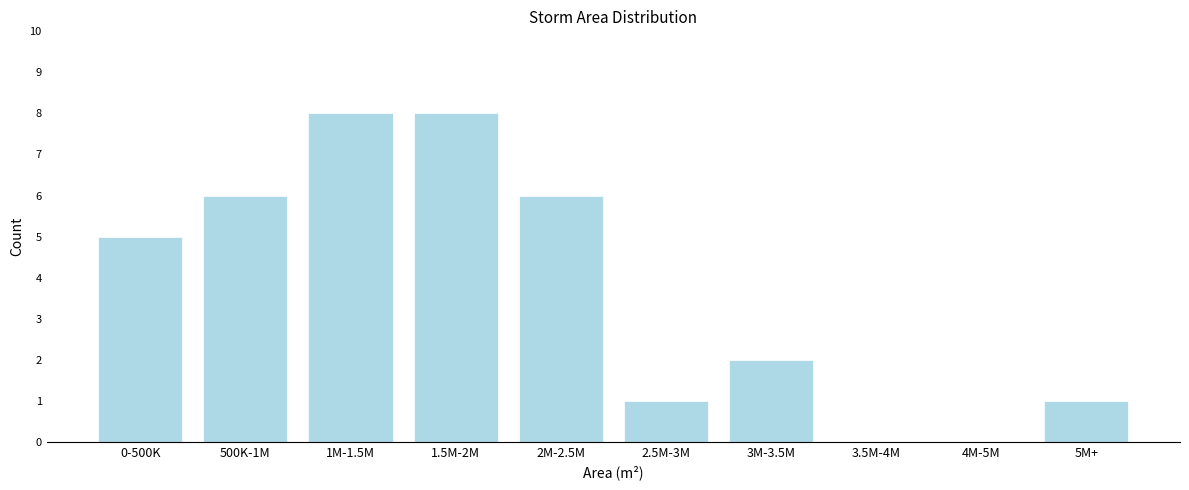

Reading left to right, extract all data points from this chart.

0-500K=5	500K-1M=6	1M-1.5M=8	1.5M-2M=8	2M-2.5M=6	2.5M-3M=1	3M-3.5M=2	3.5M-4M=0	4M-5M=0	5M+=1